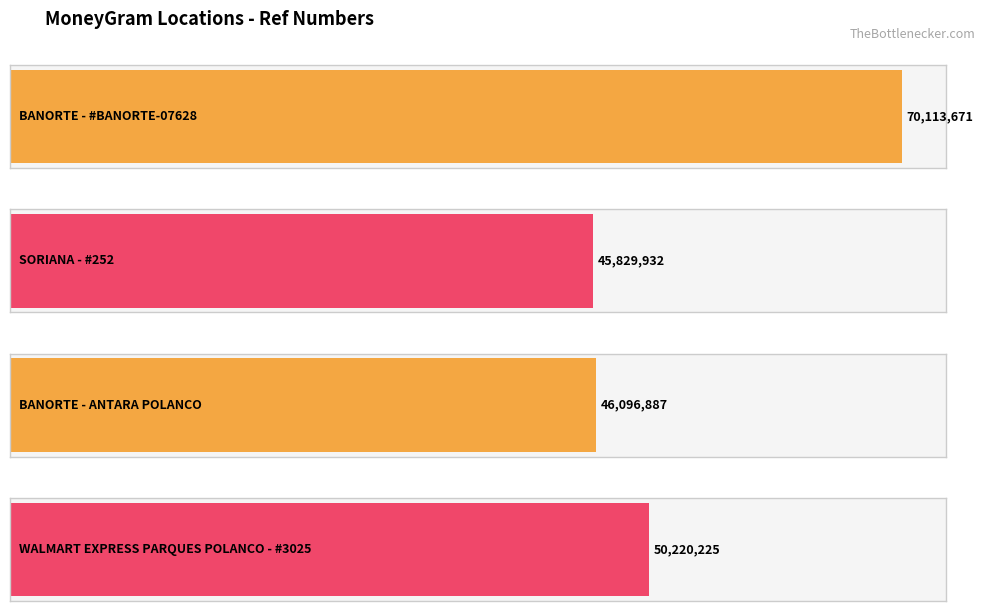

Reading left to right, list all the values displayed in this chart.

BANORTE - #BANORTE-07628=70113671	SORIANA - #252=45829932	BANORTE - ANTARA POLANCO=46096887	WALMART EXPRESS PARQUES POLANCO - #3025=50220225